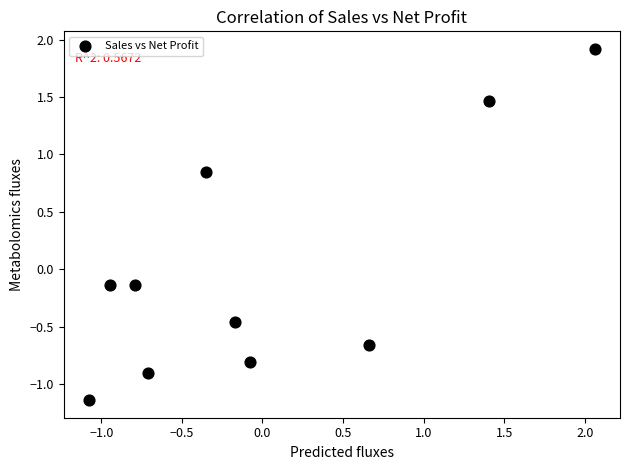

What is the range of Y values (max minus min)?

3.1